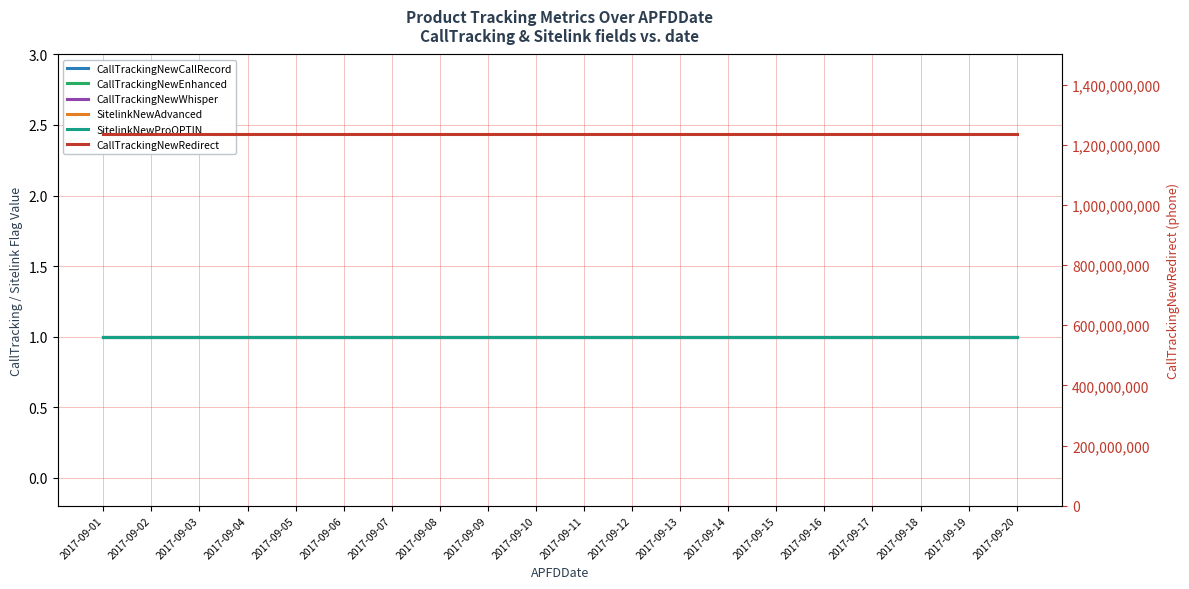

True or false: CallTrackingNewRedirect has a value of 2191781861 at 2017-09-17.

False